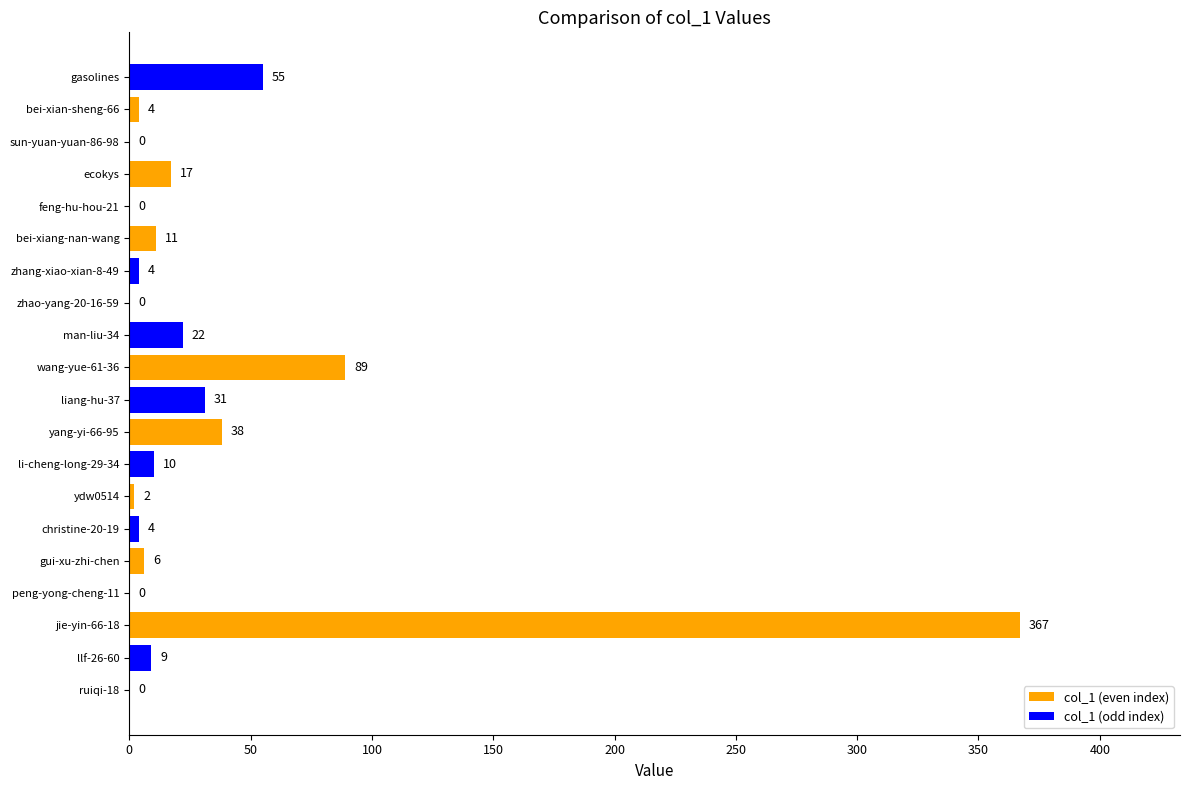

Which has a higher value, peng-yong-cheng-11 or yang-yi-66-95?

yang-yi-66-95